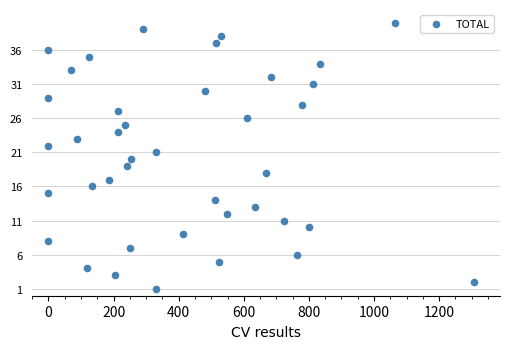

What is the range of Y values (max minus min)?

39